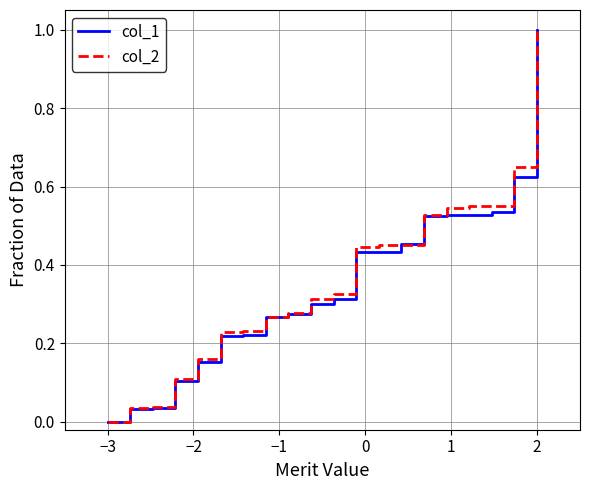

What is the greatest value displayed?

1.0